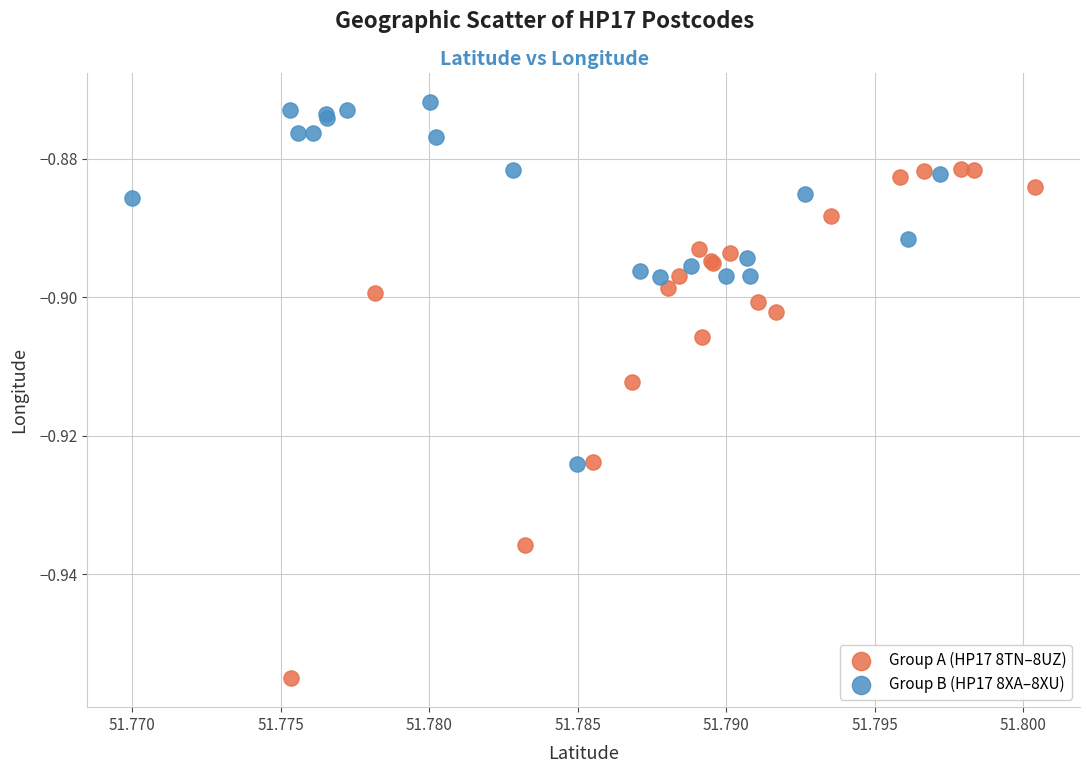

Which series reaches the maximum Y coordinate?

Group B (HP17 8XA–8XU)